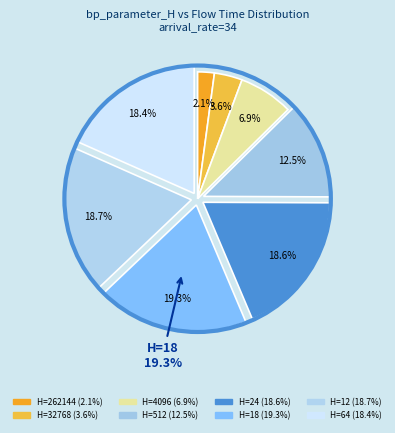

Rank the categories by value from lowest to highest.

262144, 32768, 4096, 512, 64, 24, 12, 18